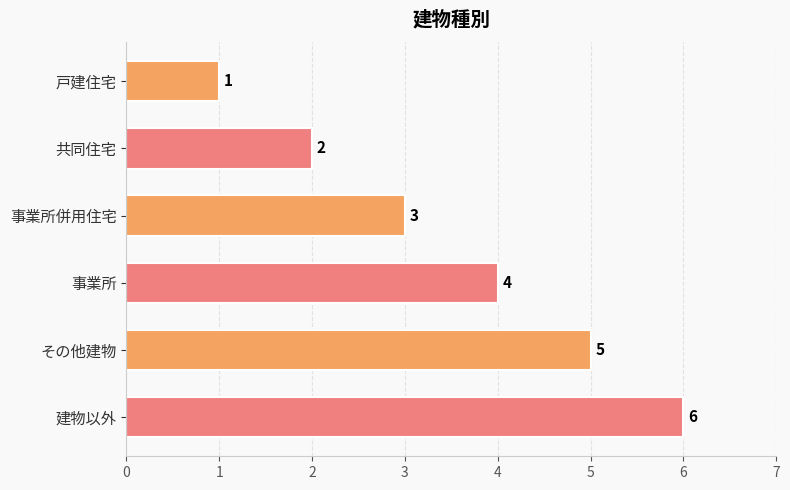

How many series are shown in this chart?

1